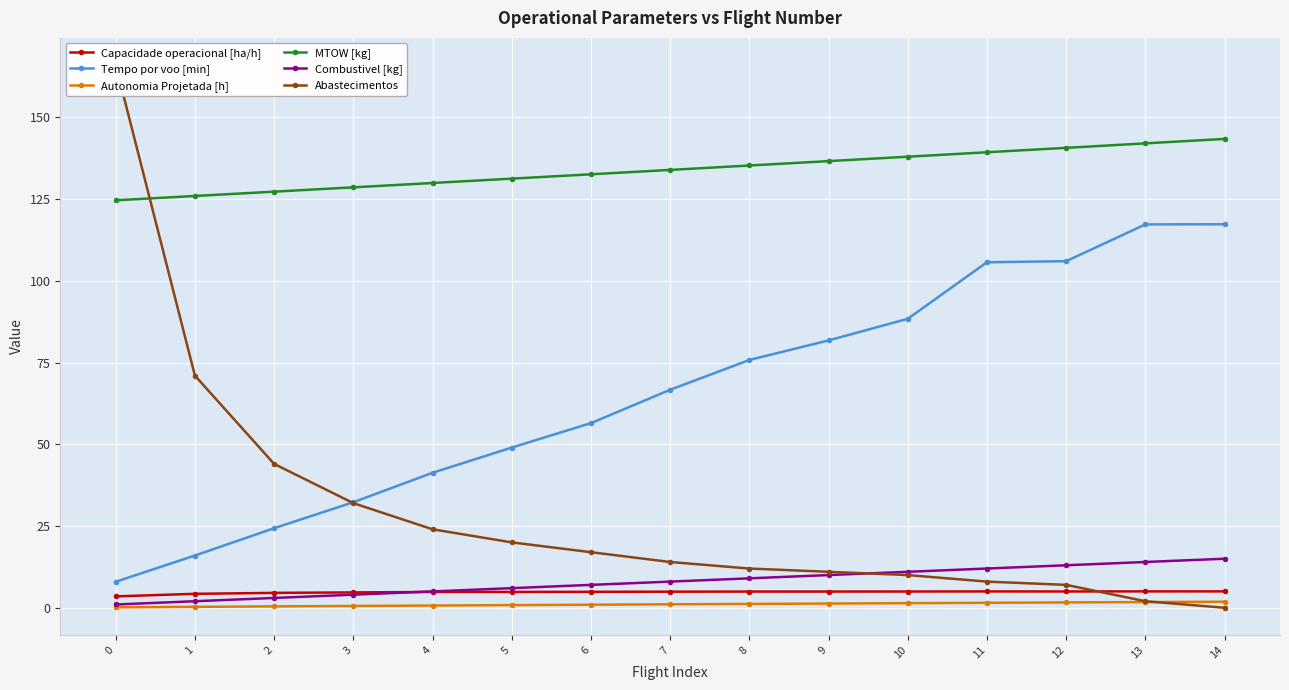

The Autonomia Projetada [h] series shows 1.4 at 10. True or false?

True